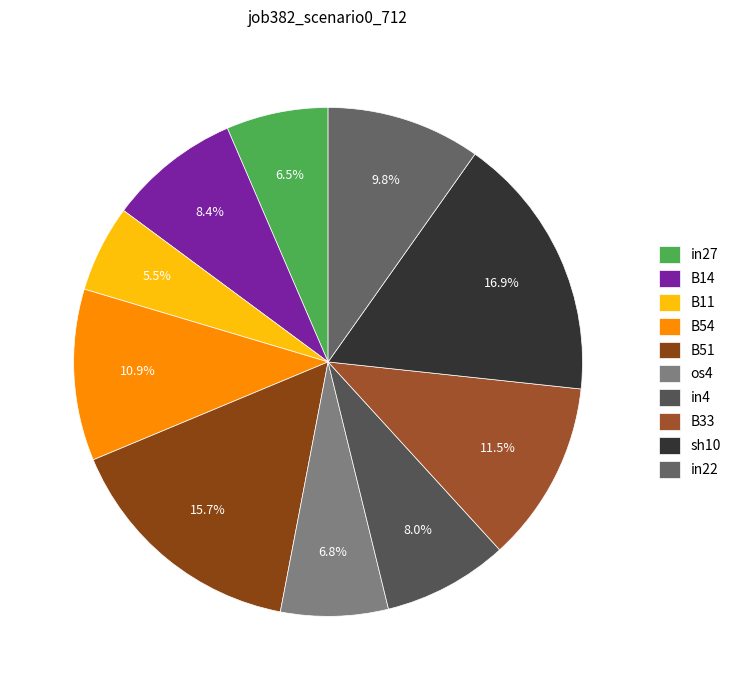

Is os4 the majority of the pie?

No